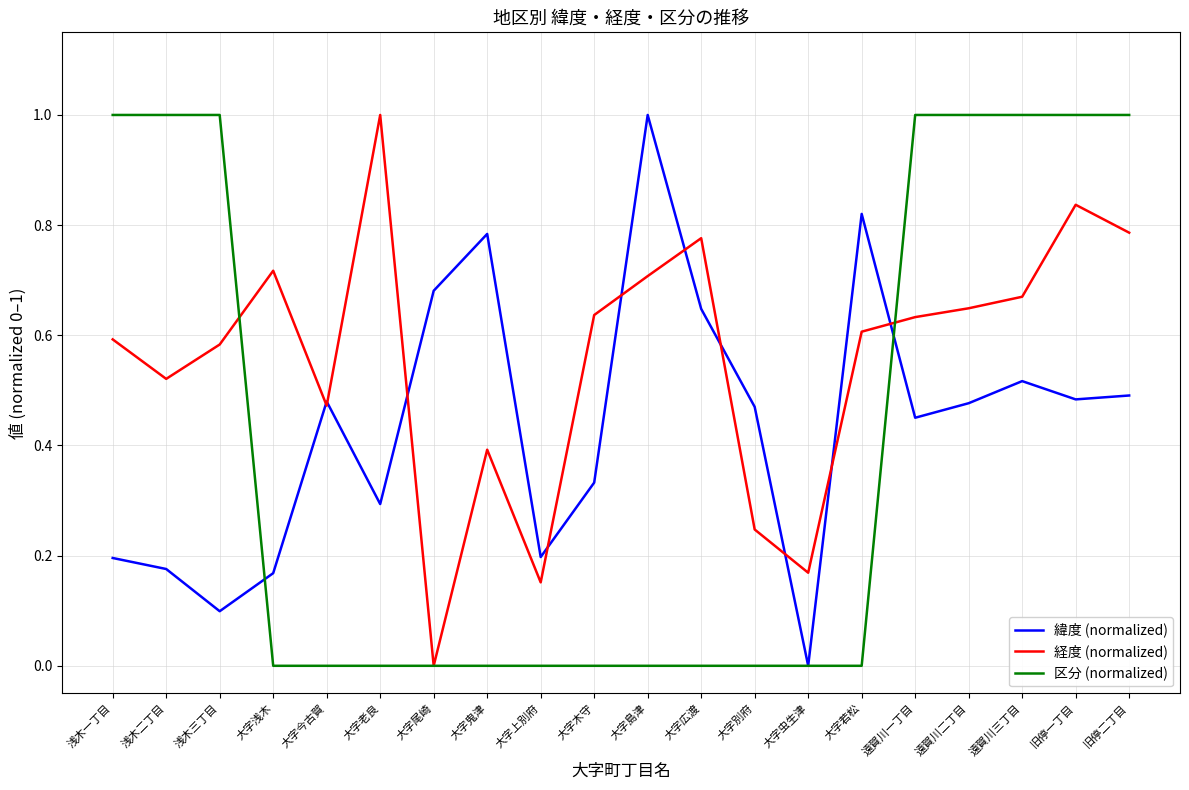

Rank the series by their average value, from highest to lowest.

経度 (normalized), 緯度 (normalized), 区分 (normalized)